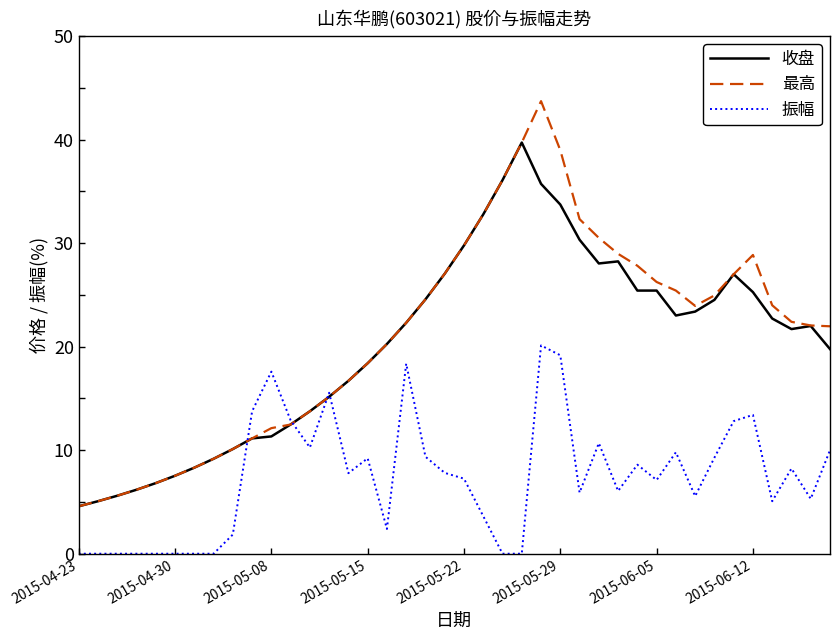

What is the highest value of the 最高 series?

43.7